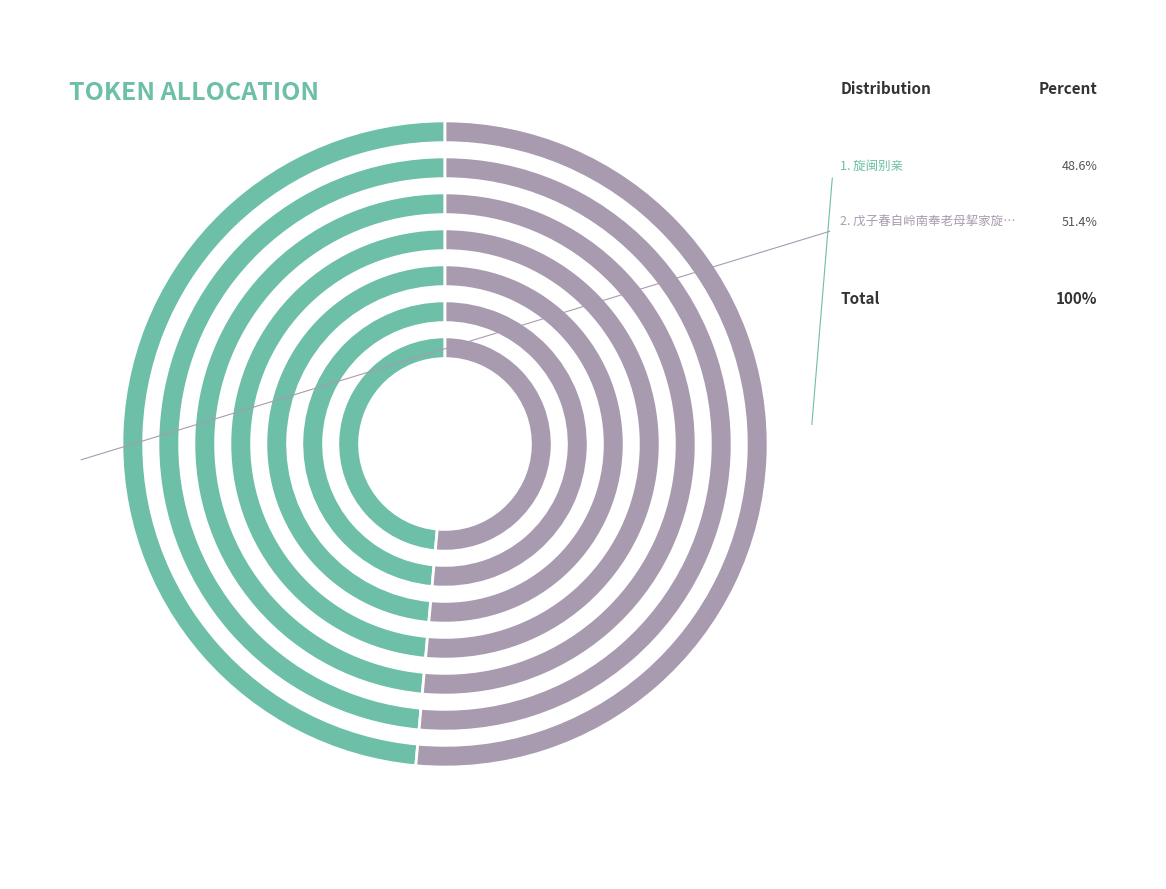

To the nearest percent, what is the difference between the 戊子春自岭南奉老母挈家旋闽 and 旋闽别亲 slice percentages?

3%